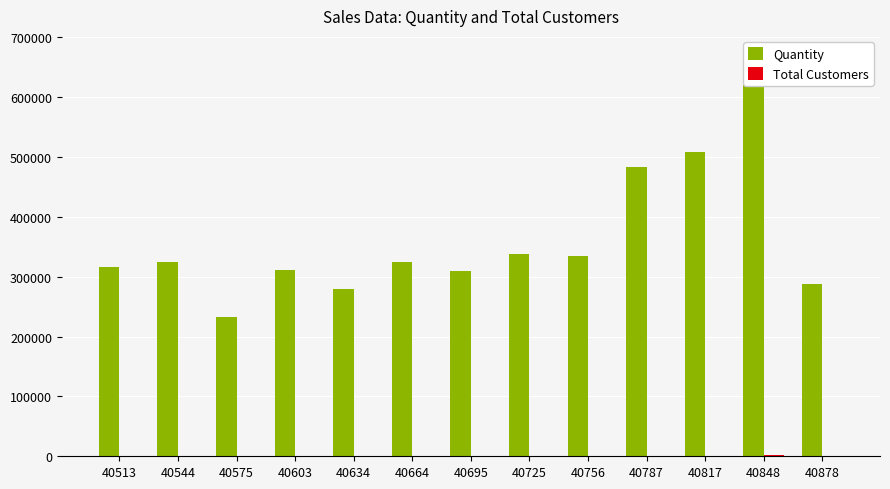

What is the sum of all Quantity values?

4718329